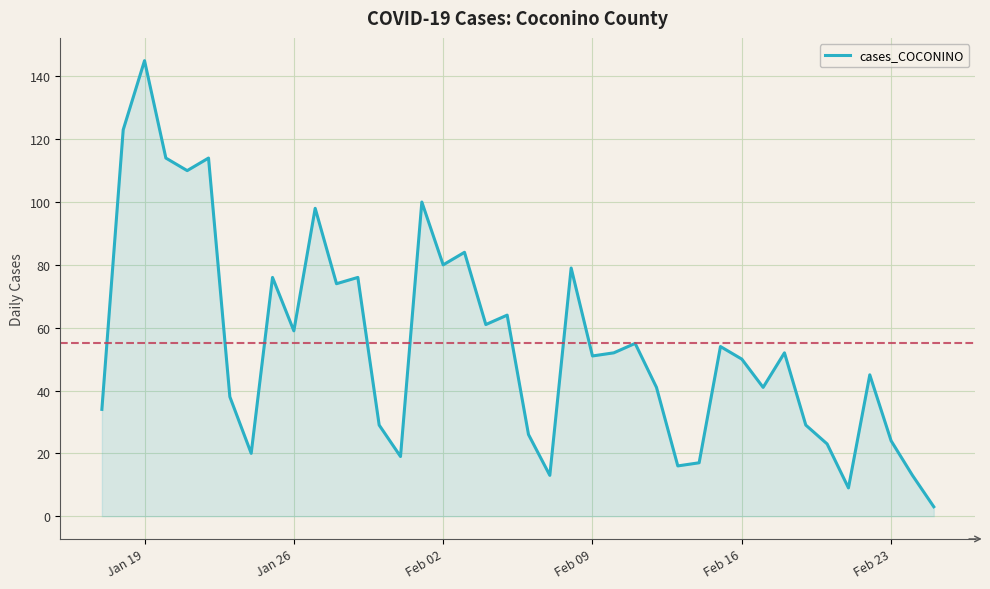

Does the chart display data point markers on the line(s)?

No